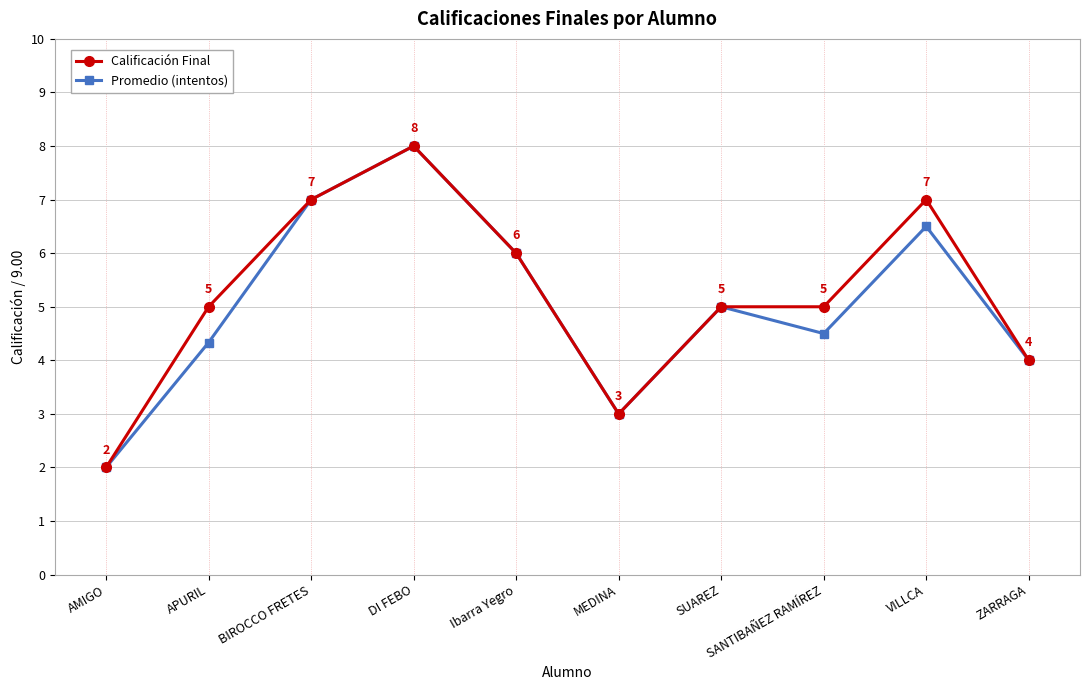

Rank the series by their average value, from lowest to highest.

Promedio (intentos), Calificación Final